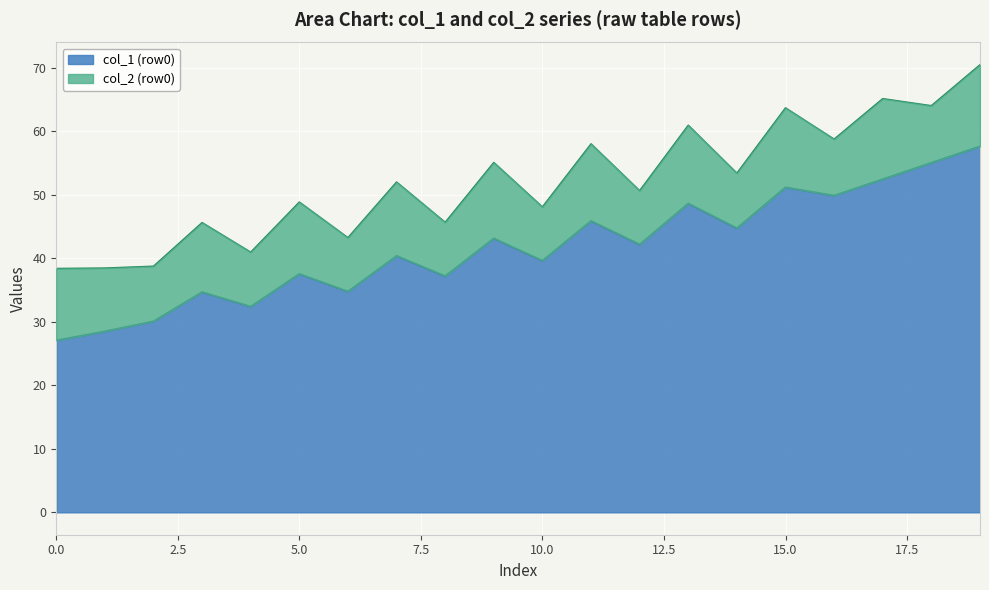

Reading right to left, extract all data points from this chart.

19=57.6	18=55.0	17=52.4	16=49.9	15=51.2	14=44.7	13=48.6	12=42.2	11=45.9	10=39.6	9=43.1	8=37.2	7=40.4	6=34.8	5=37.5	4=32.4	3=34.7	2=30.1	1=28.5	0=27.1